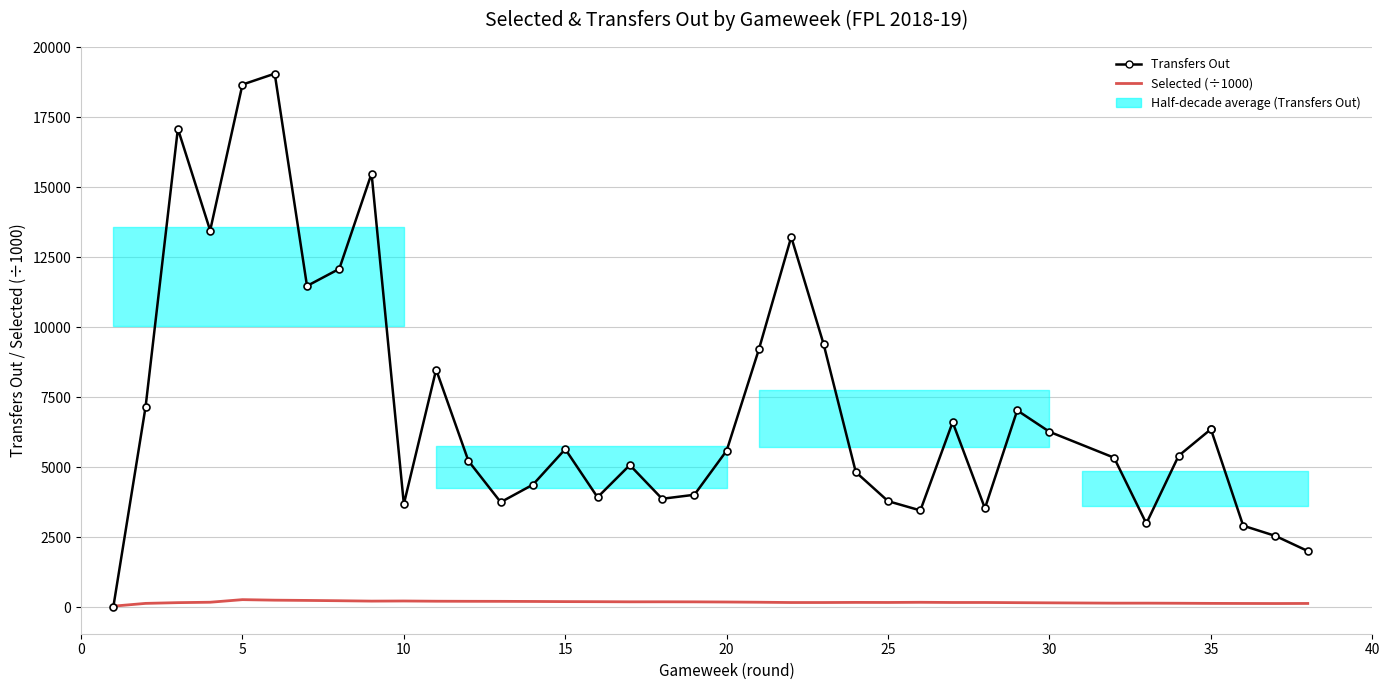

Where do Selected (×1000) and Transfers Out first cross each other?

0 and 5